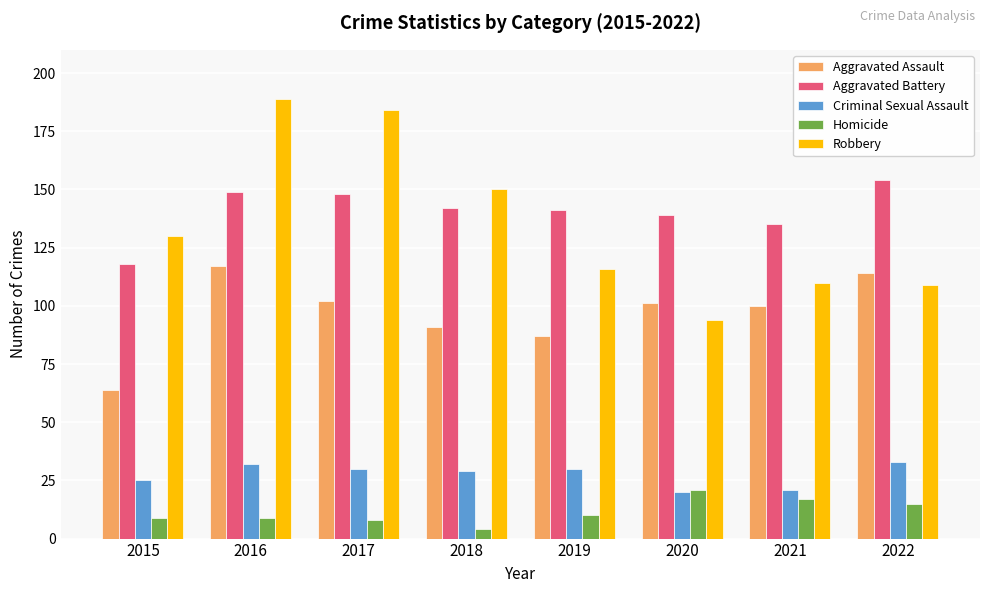

Read the Aggravated Assault value at 2018, to the nearest 5.

90